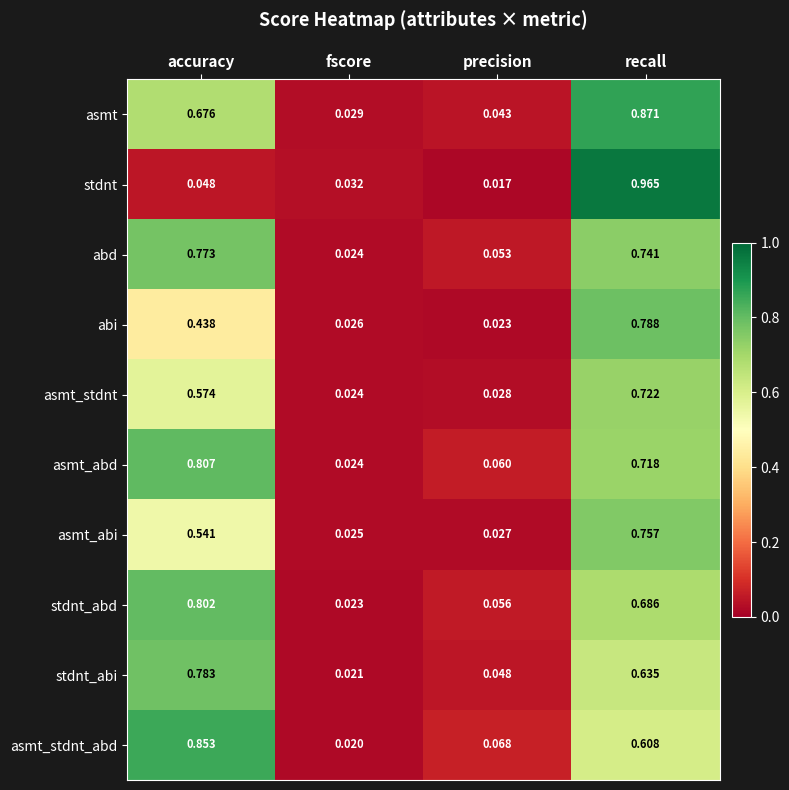

Is the value of asmt_abd at precision greater than the value of stdnt at accuracy?

Yes